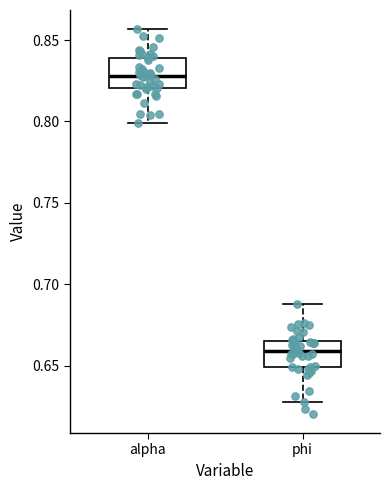

Which box has the highest median line?

alpha